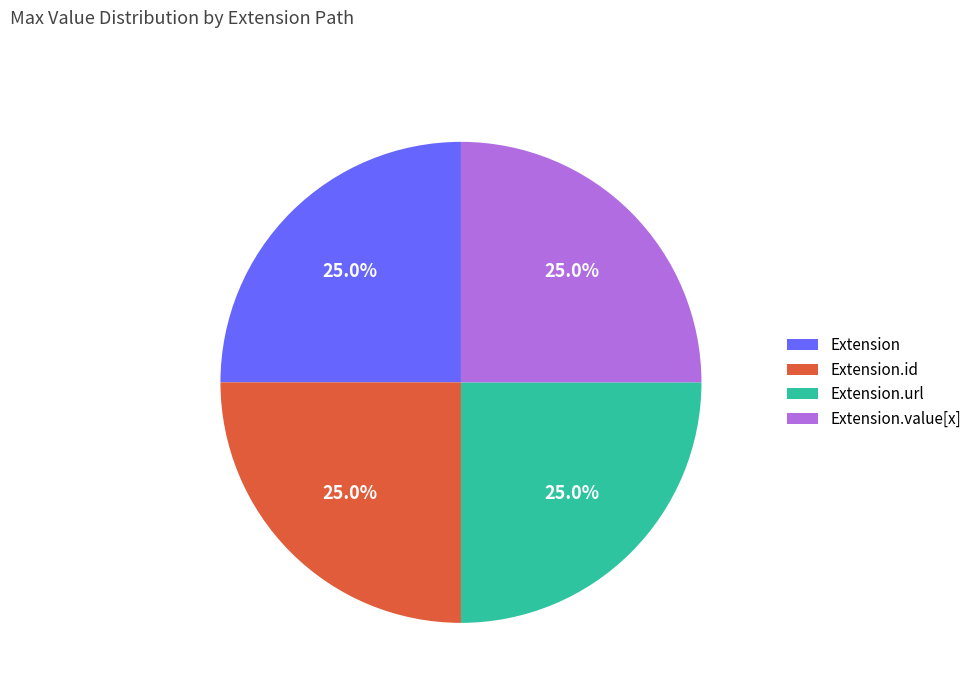

Does Extension.url represent more than half of the total?

No